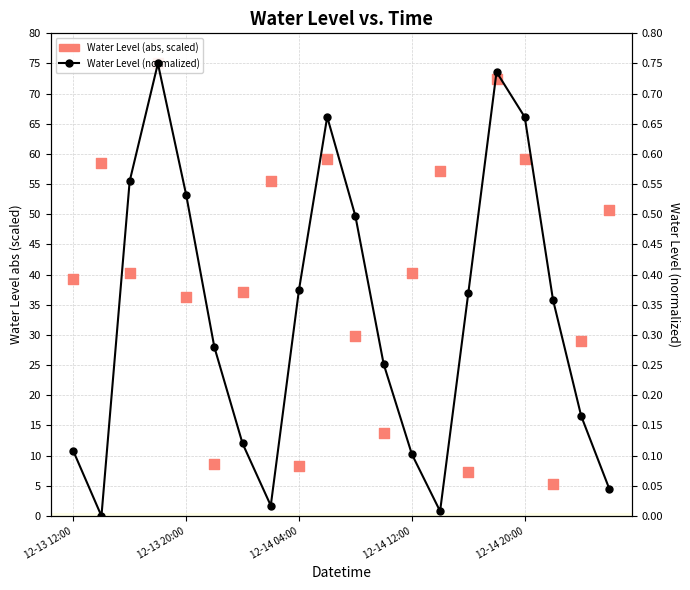

Which series has the largest total across all categories?

Water Level (abs, scaled)